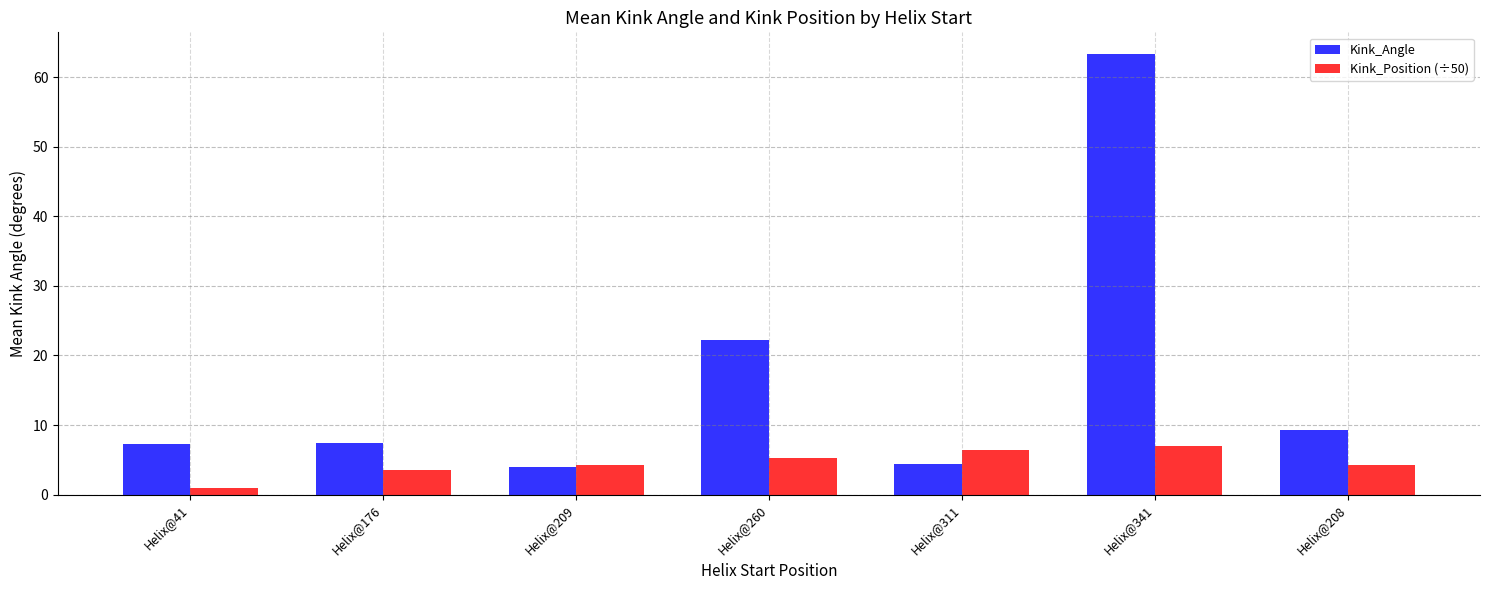

At which label does Kink_Angle reach its peak?

Helix@341